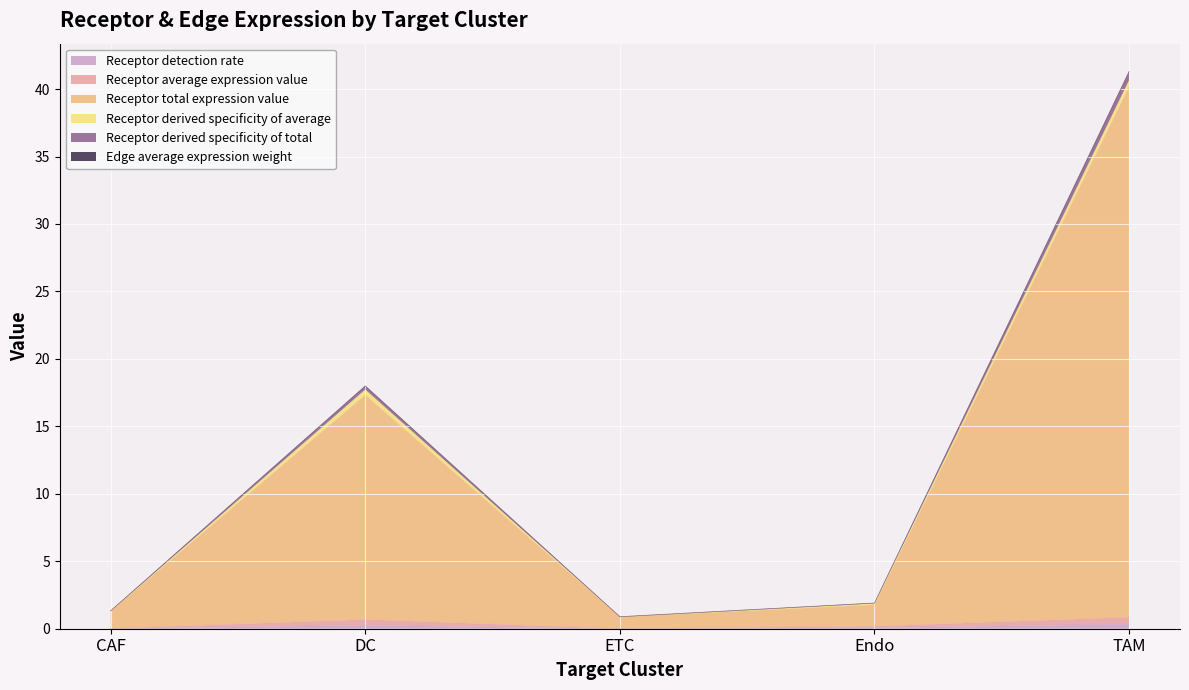

What is the spread (max minus min) of values at DC?

17.7